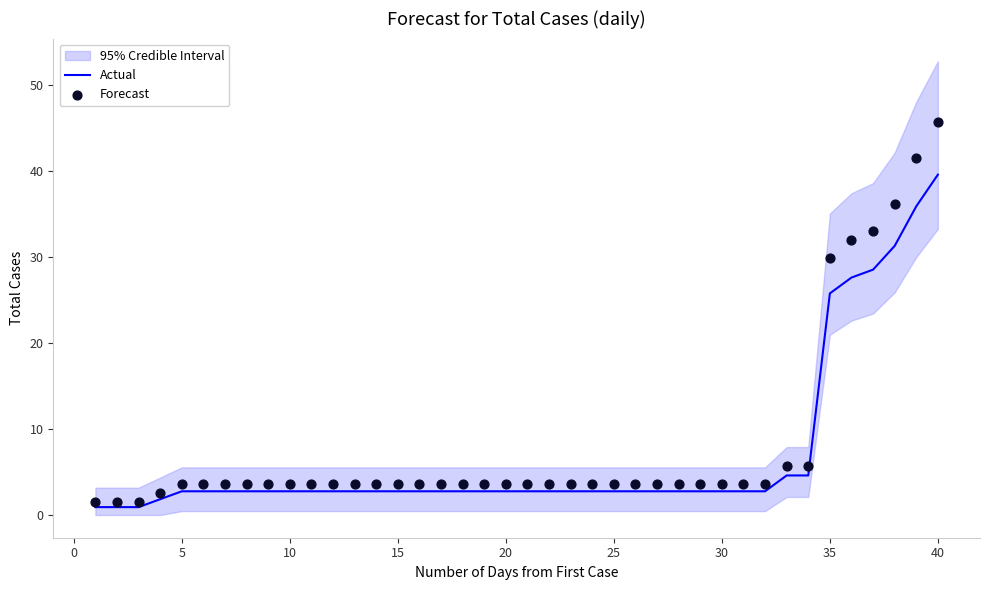

At which label does Actual reach its peak?

40